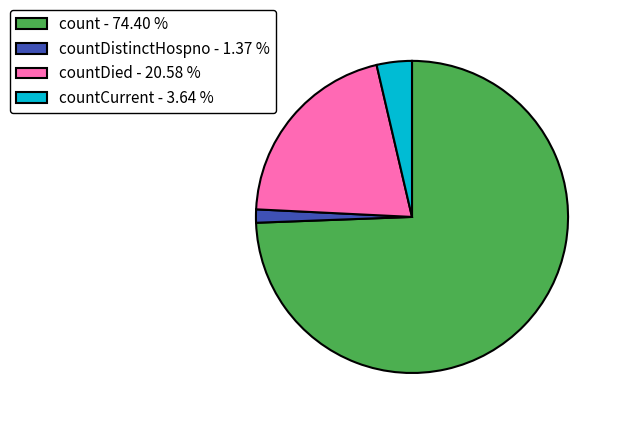

What is the majority slice?

count - 74.40 %